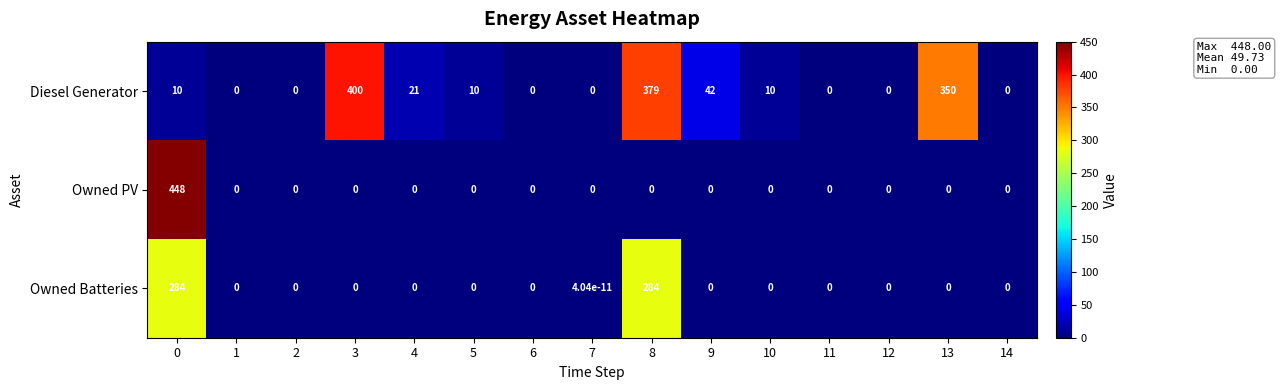

Rank the series by their average value, from highest to lowest.

Diesel Generator, Owned Batteries, Owned PV